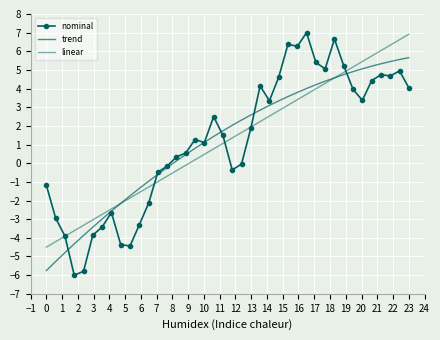

At how many categories does at least one series exceed 6?

8